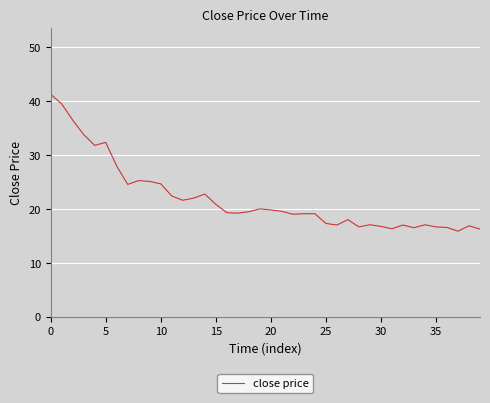

How many distinct data groups are displayed?

1